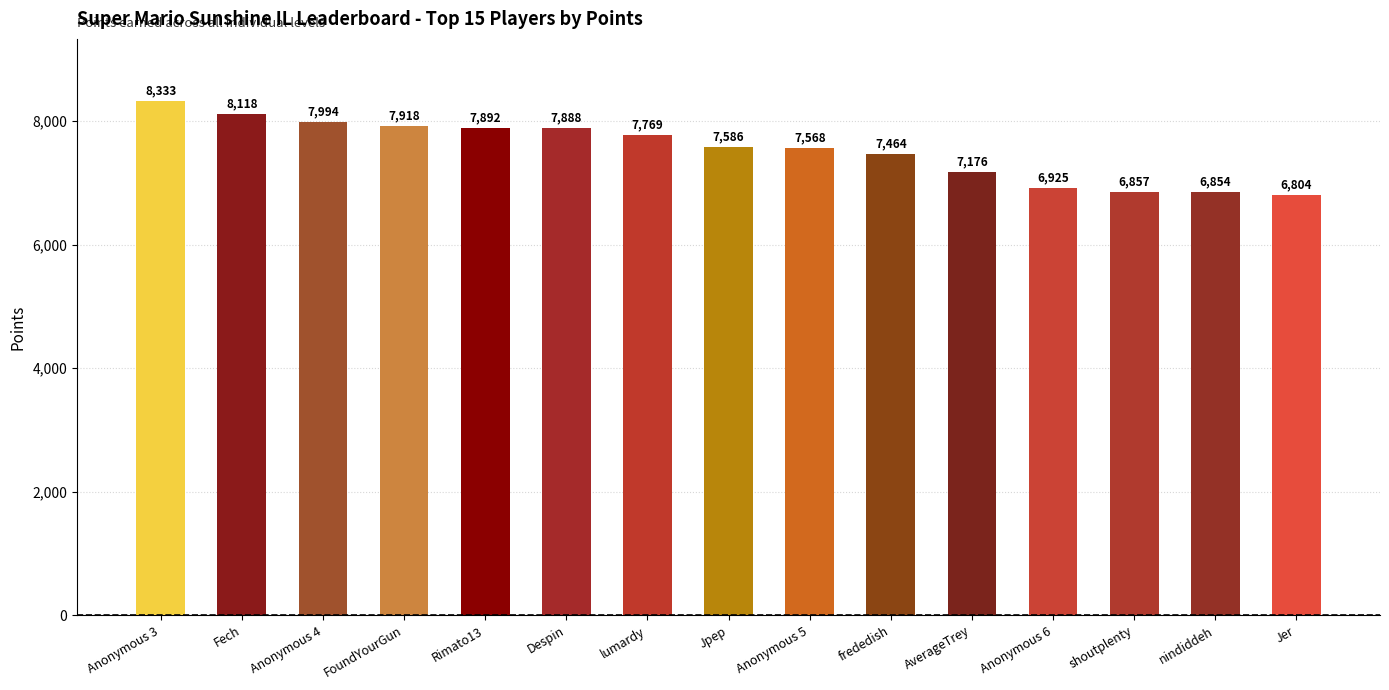

Approximately how many times larger is the value at nindiddeh compared to Anonymous 4?

0.9